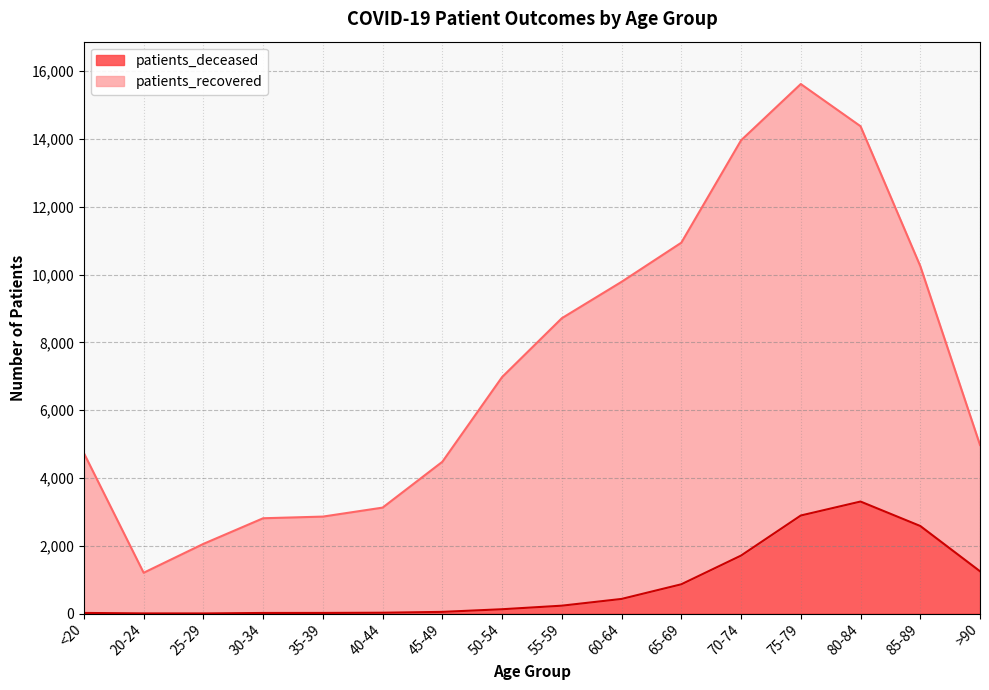

Which series has the largest range (max minus min)?

patients_recovered